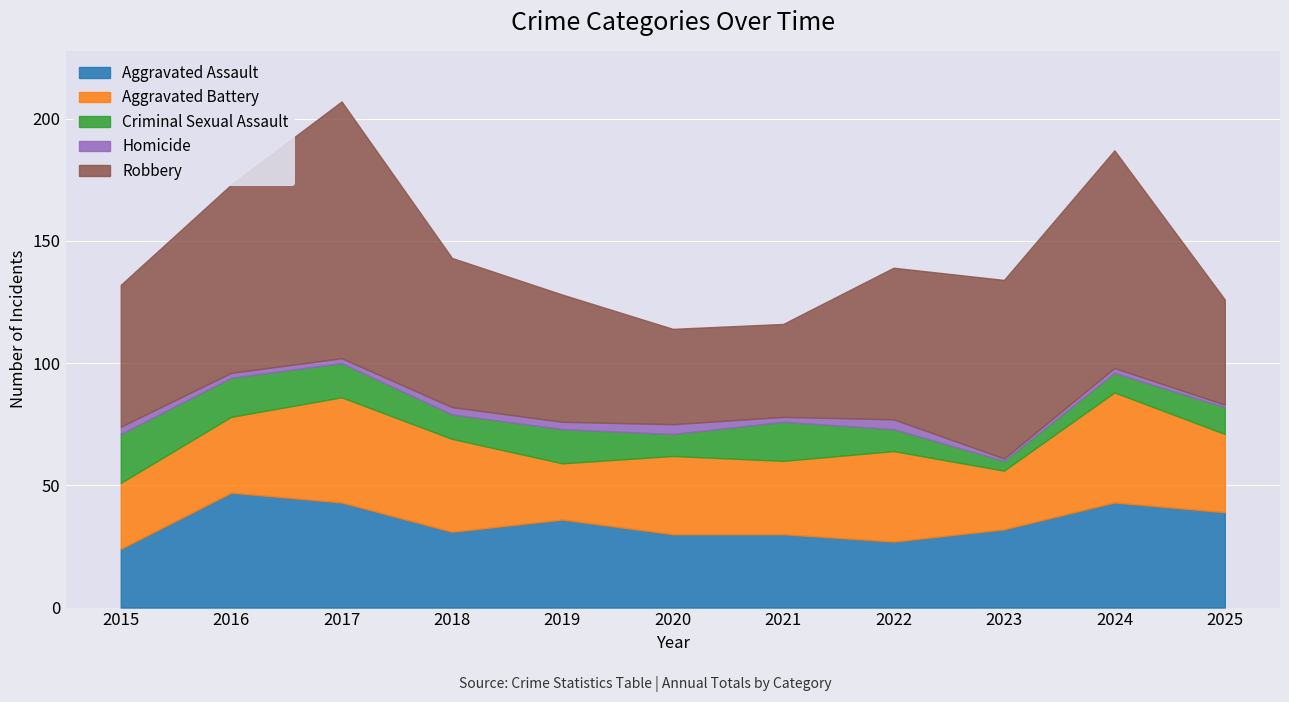

What is the maximum value for Aggravated Assault?

47